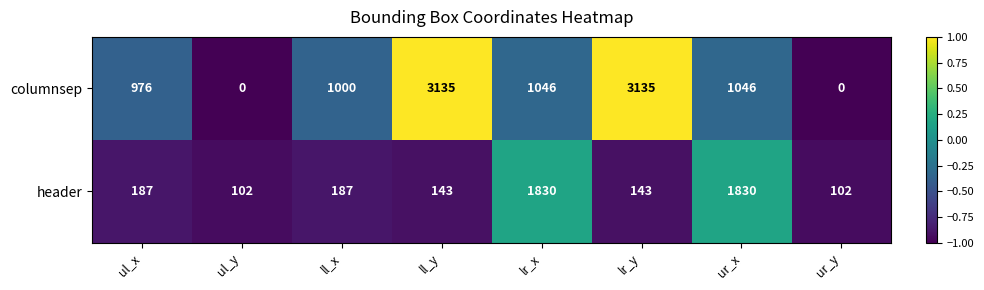

How many data points does each series have?

8